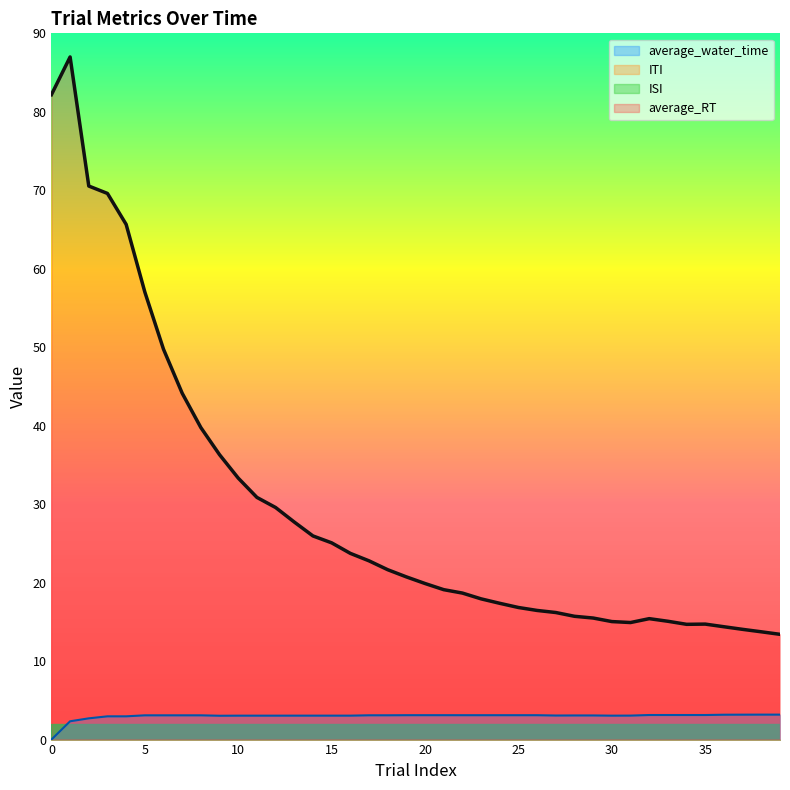

Does the chart display data point markers on the line(s)?

No